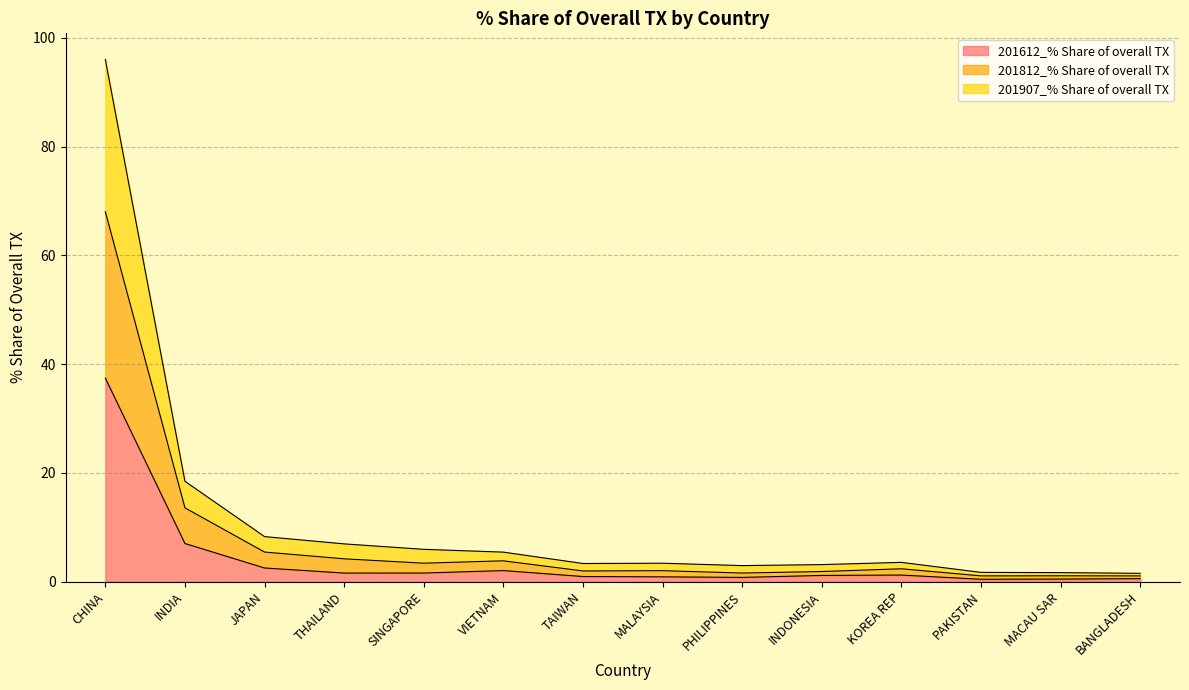

At which category is the sum across all series the highest?

CHINA